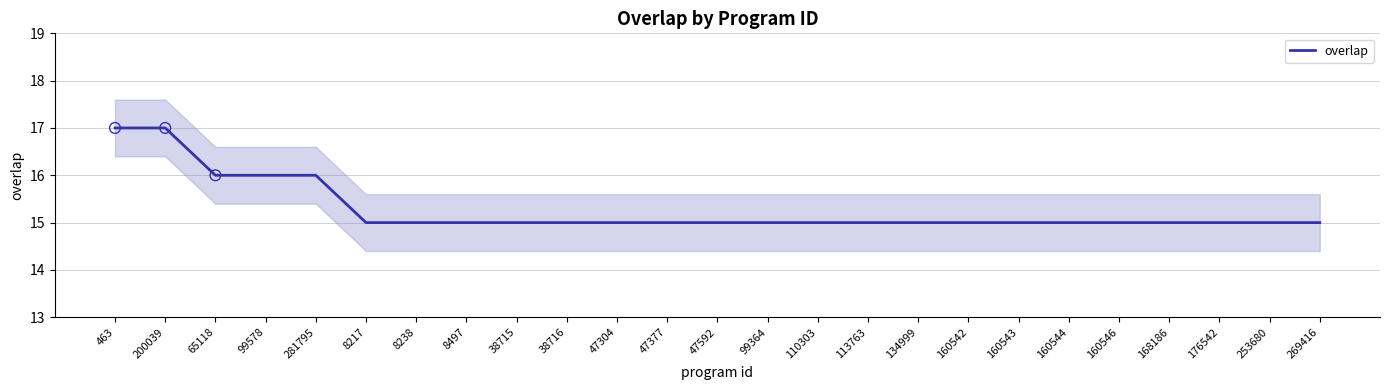

Approximately how many times larger is the value at 110303 compared to 160546?

1.0